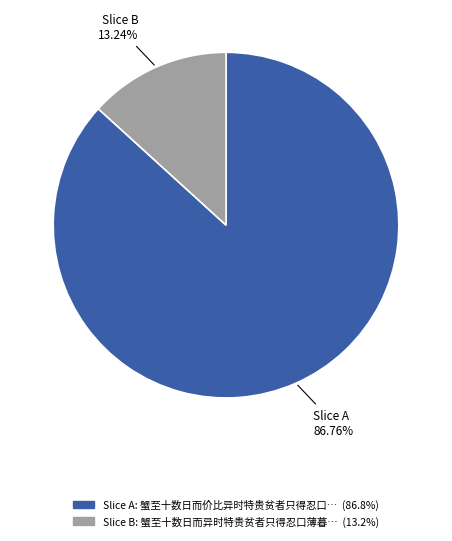

How many segments does this pie chart have?

2